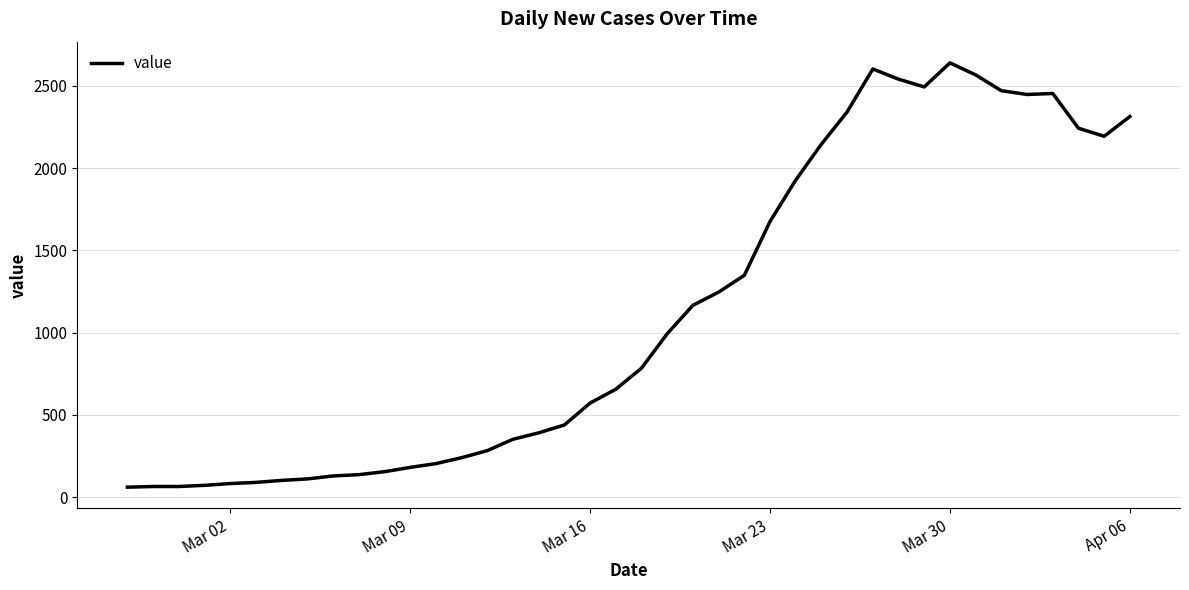

How many lines are shown in the chart?

1